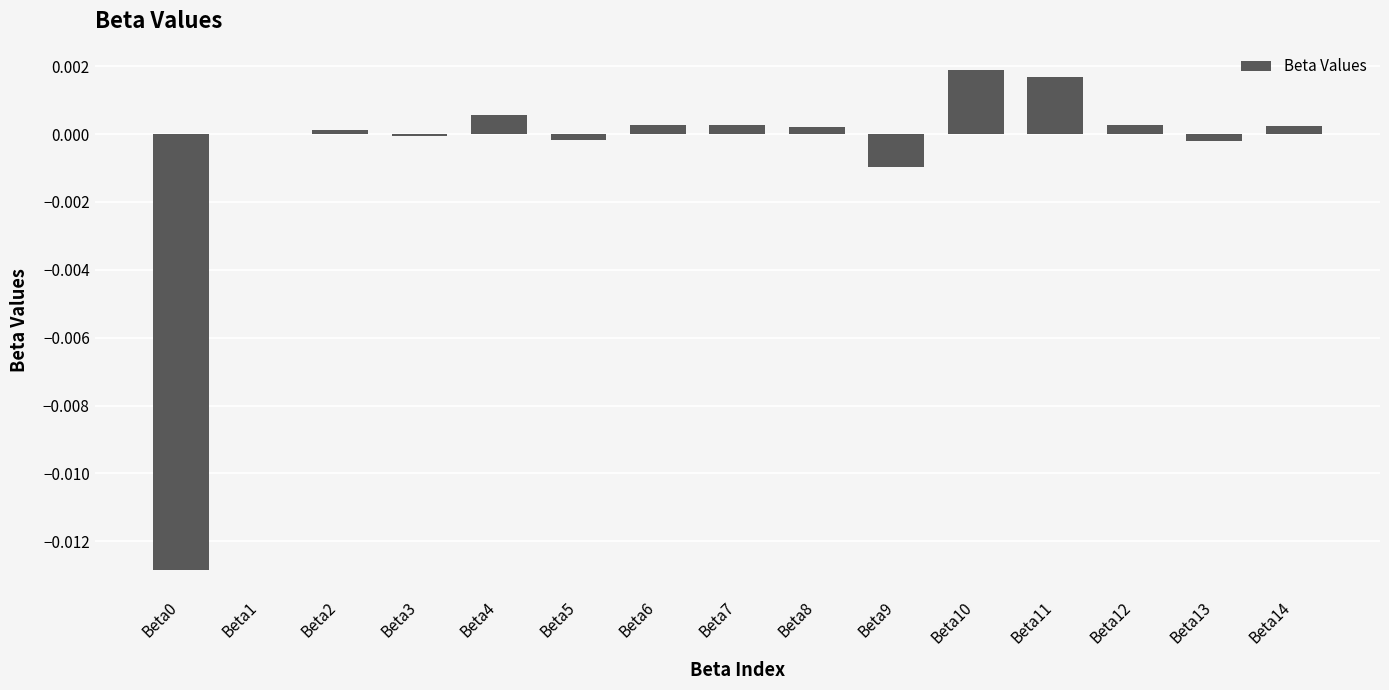

The chart shows a value of -0.0 at Beta3. True or false?

True